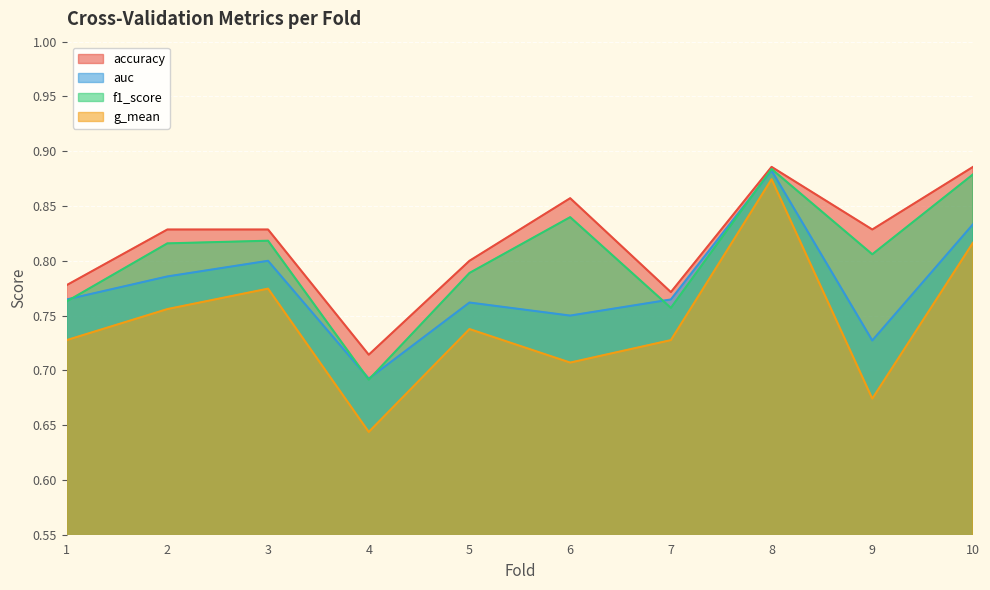

Is it true that auc equals 0.8 at 6?

True